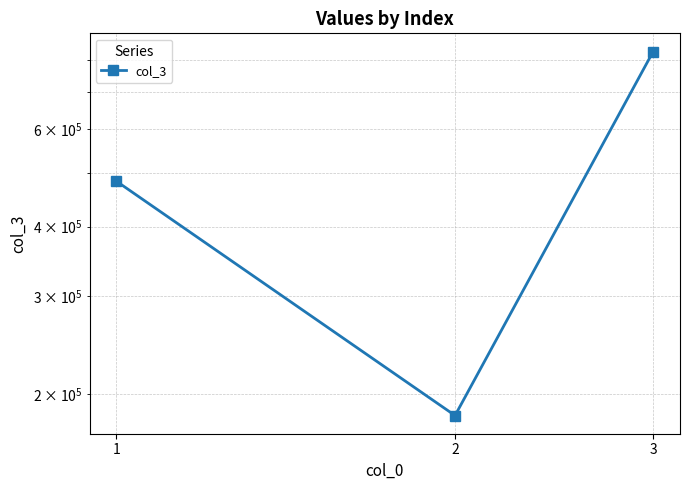

How many data points does each series have?

3